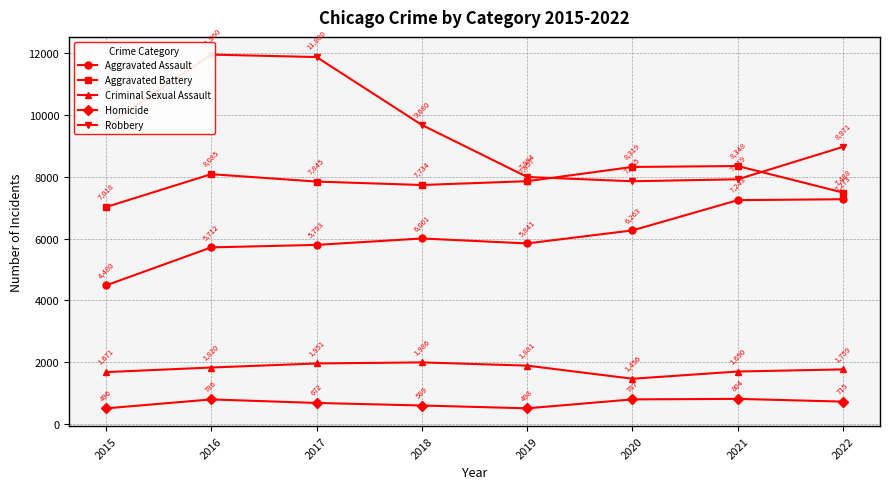

True or false: Aggravated Battery has a value of 13796 at 2020.

False